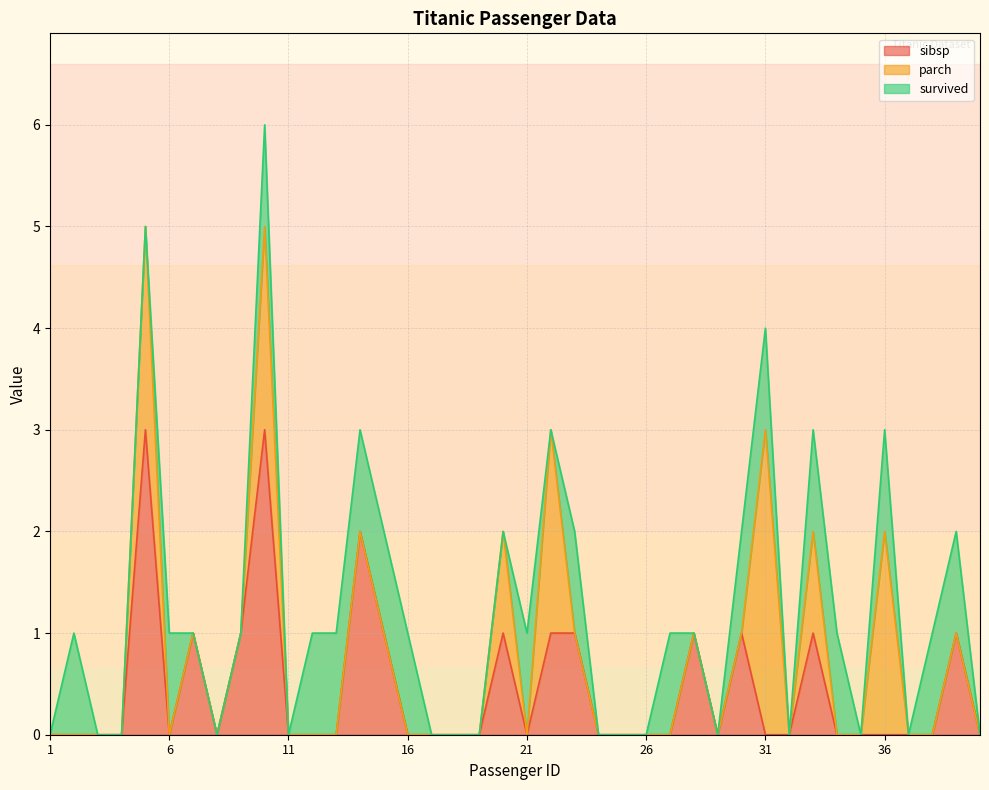

Which series has the widest spread of values?

sibsp